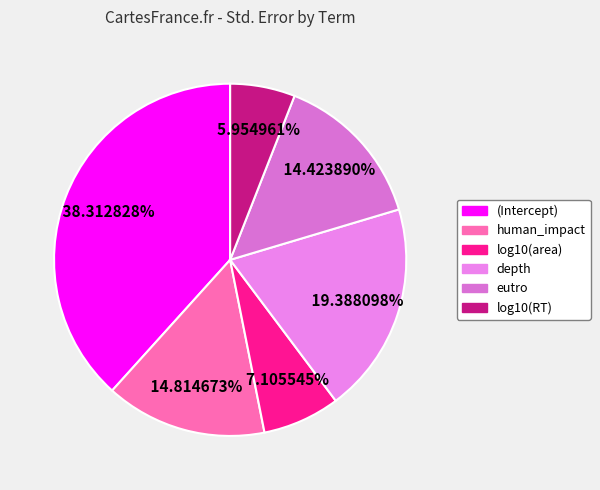

Does (Intercept) represent more than half of the total?

No